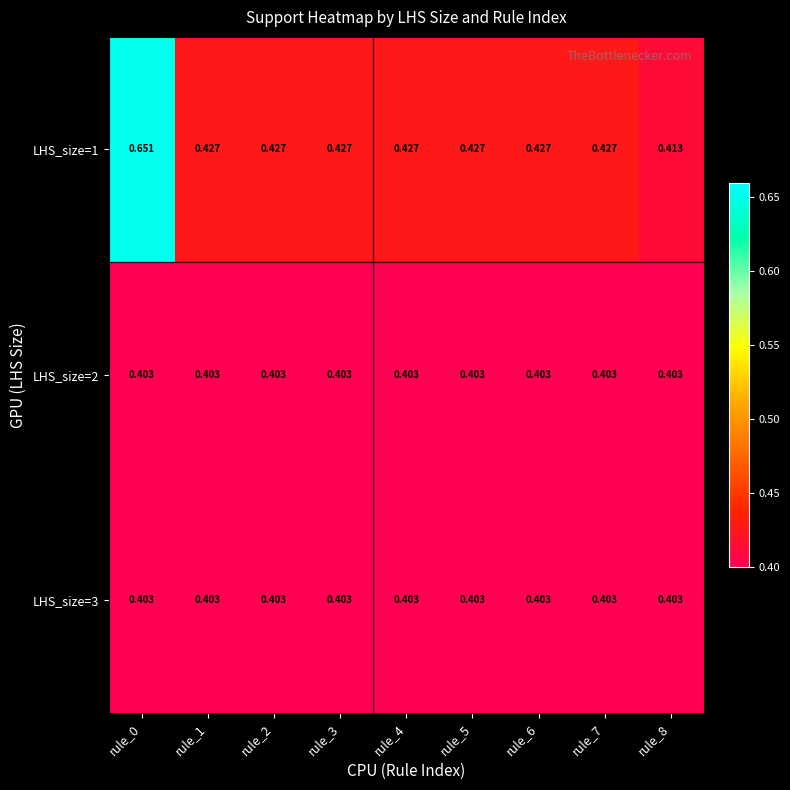

Is the value of LHS_size=3 at rule_0 greater than the value of LHS_size=1 at rule_8?

No